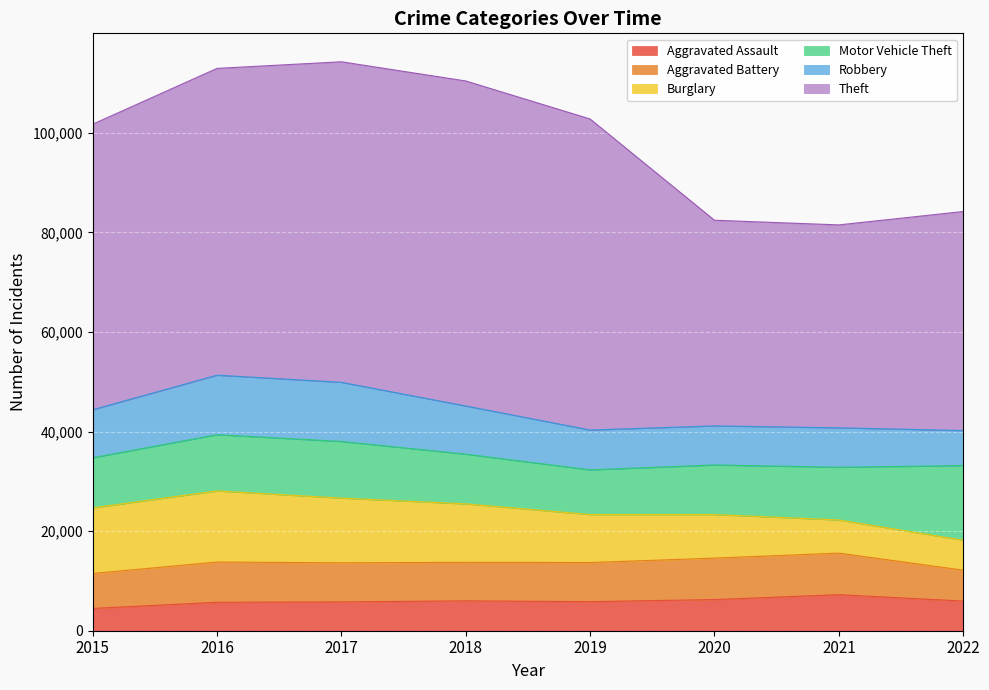

Reading left to right, extract all data points from this chart.

Aggravated Assault: 4480	5712	5793	6001	5840	6263	7241	5956
Aggravated Battery: 7018	8085	7845	7735	7857	8319	8348	6212
Burglary: 13184	14289	13001	11746	9639	8755	6657	6015
Motor Vehicle Theft: 10068	11286	11380	9983	8978	9955	10594	14988
Robbery: 9638	11960	11880	9679	7994	7855	7919	7038
Theft: 57350	61618	64380	65282	62480	41305	40756	43992